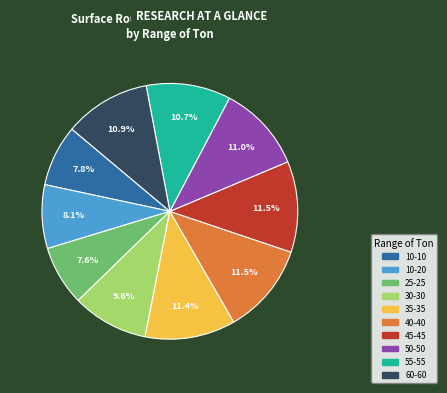

Is it true that 45-45 is 1% of the pie?

False